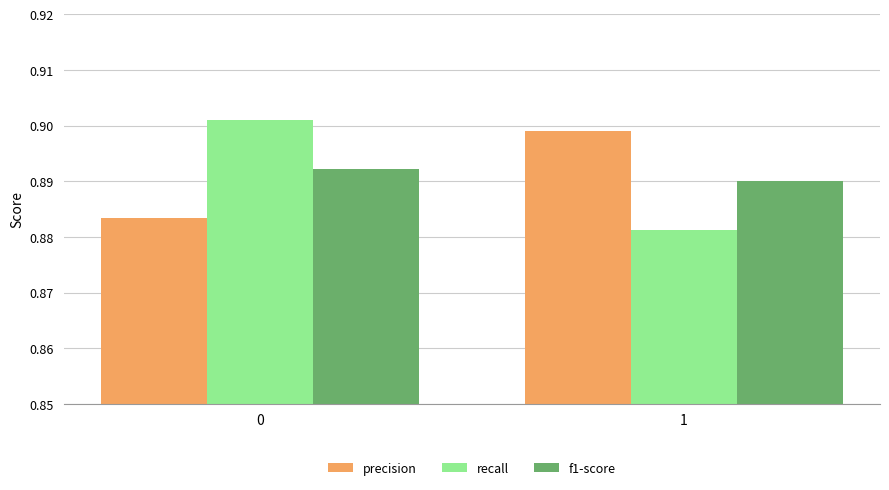

At 1, list the series in order from smallest to largest.

recall, f1-score, precision